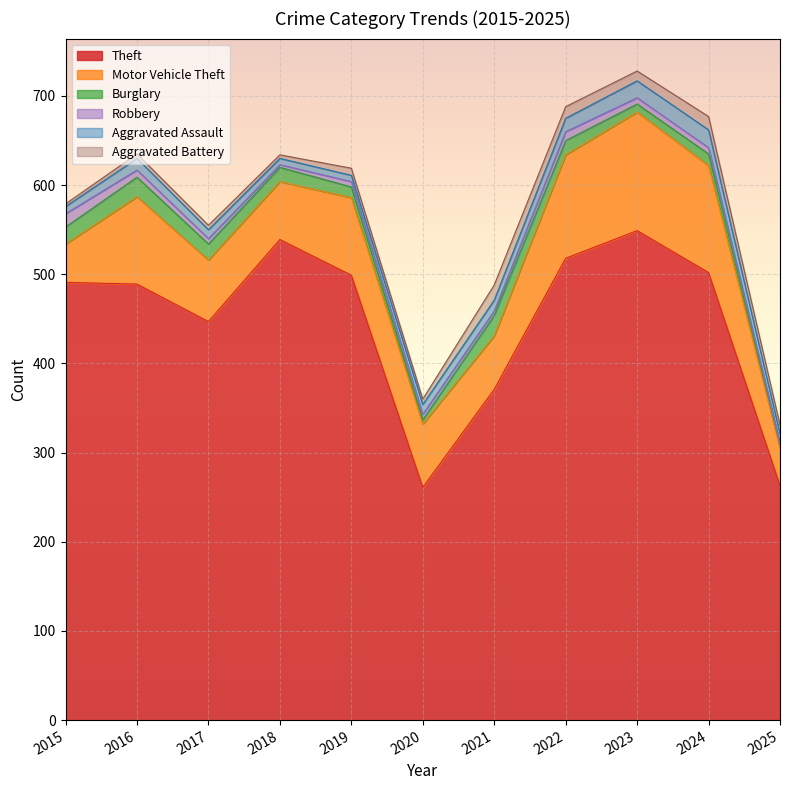

List the series in order of their peak value, lowest first.

Robbery, Aggravated Battery, Aggravated Assault, Burglary, Motor Vehicle Theft, Theft